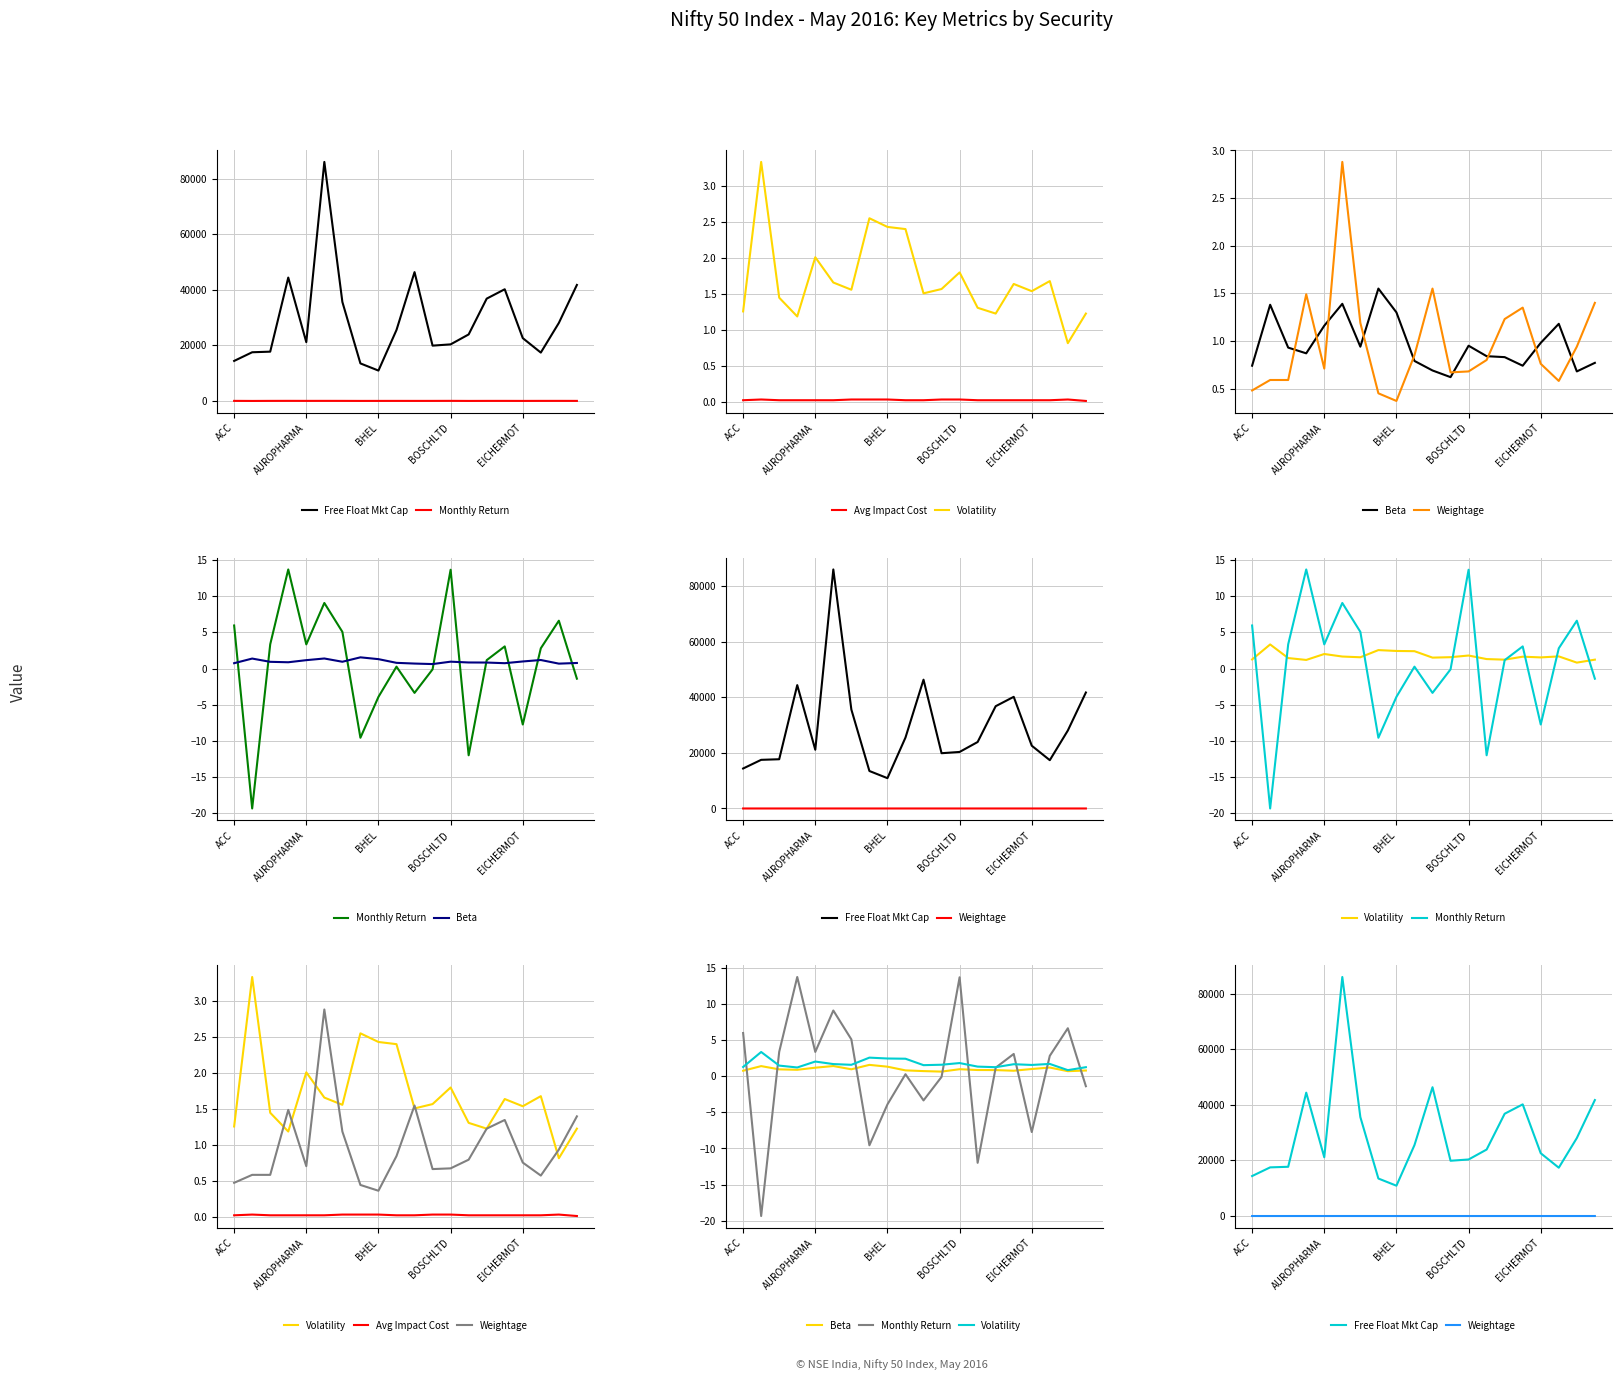

Where does the Volatility series first go above 1?

ACC